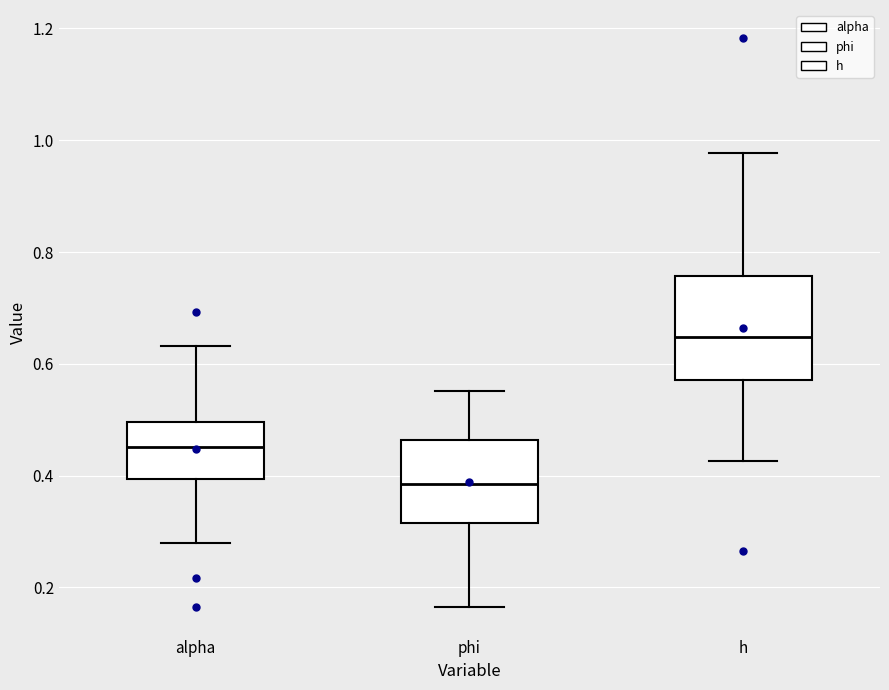

Comparing the boxes themselves (not the whiskers), which one is the tallest?

h